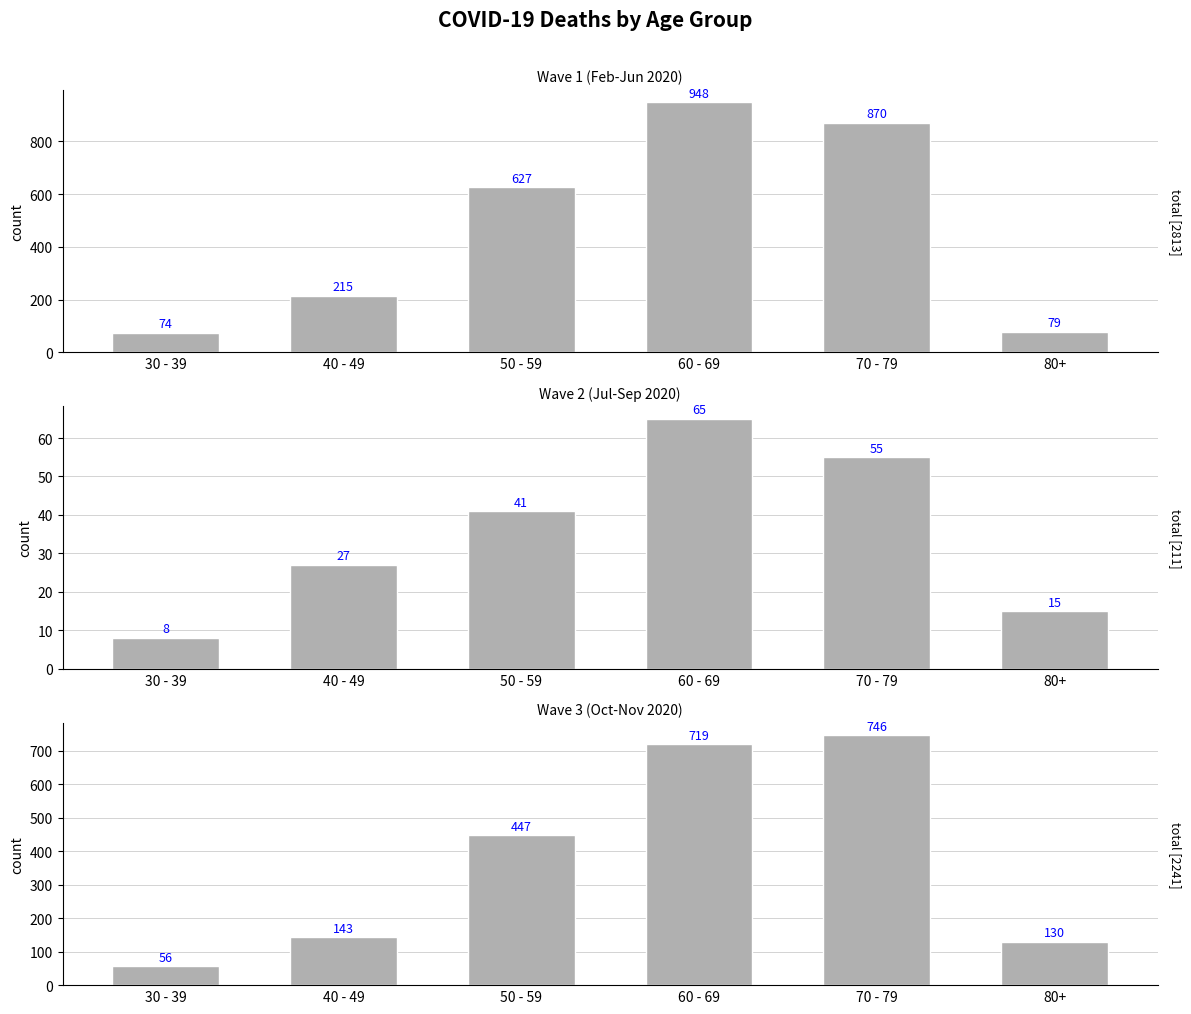

What is the average value of the Wave 2 (Jul-Sep 2020) series?

35